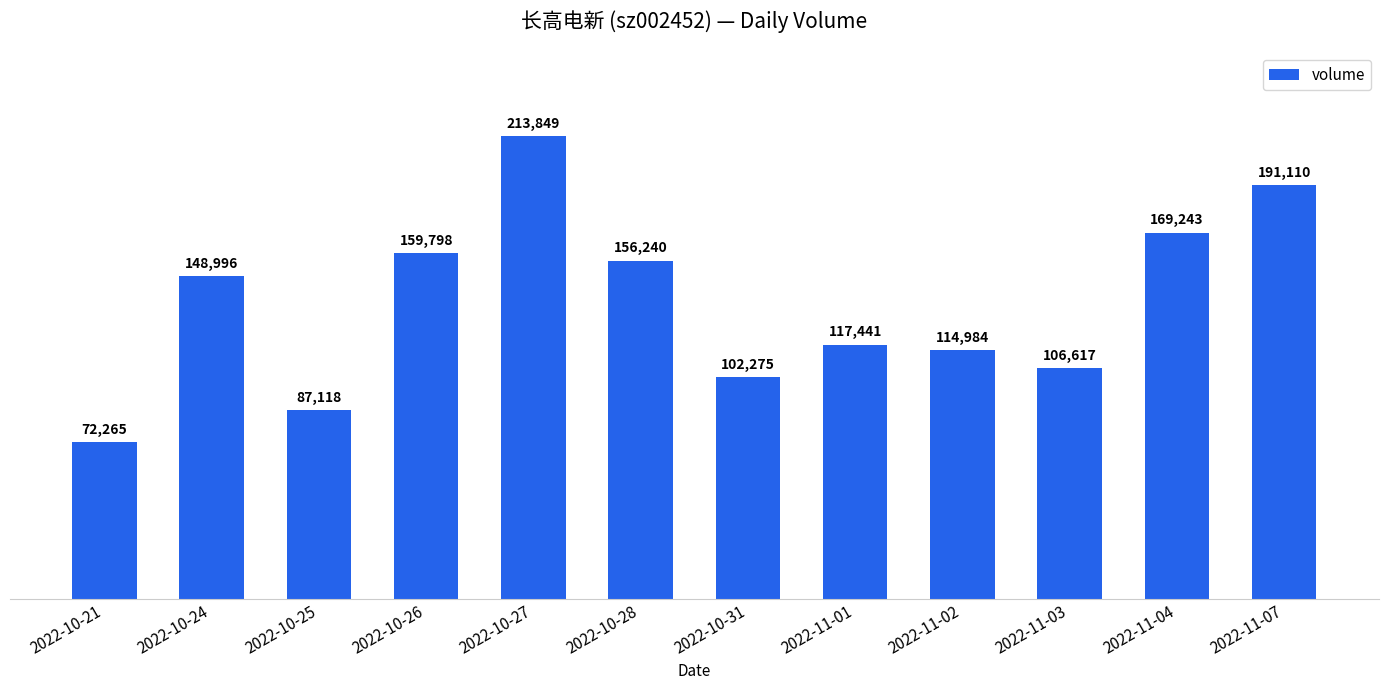

Reading left to right, list all the values displayed in this chart.

72265	148996	87118	159798	213849	156240	102275	117441	114984	106617	169243	191110